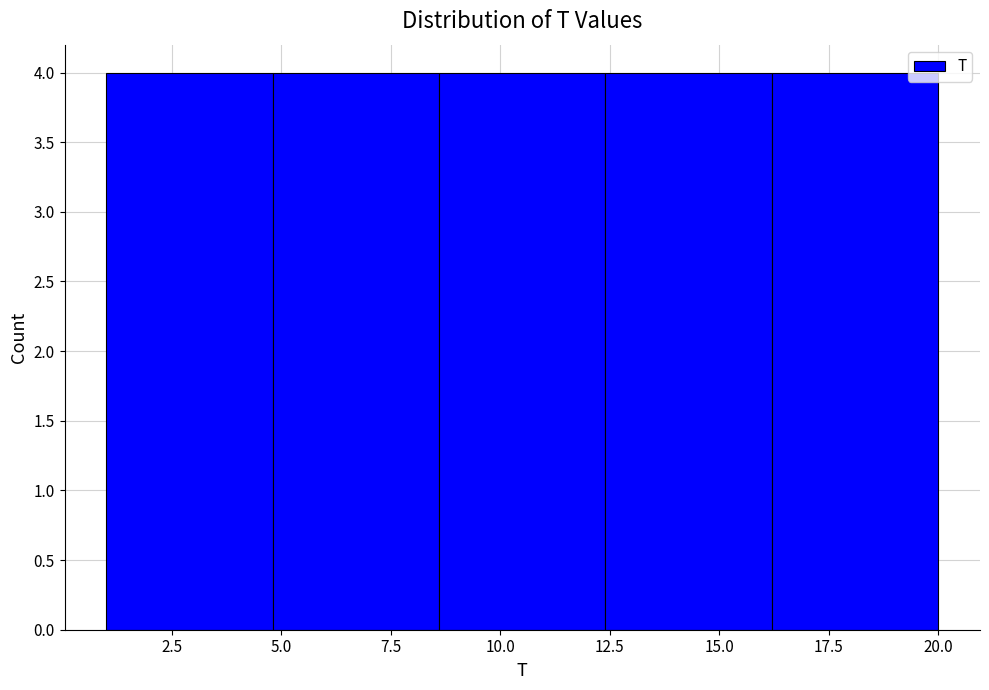

How tall is the bar that spans 12.4 to 16.2 on the x-axis? Neither the bar edges nor the heights are printed on the chart, so give them approximately, as read against the axes.

4